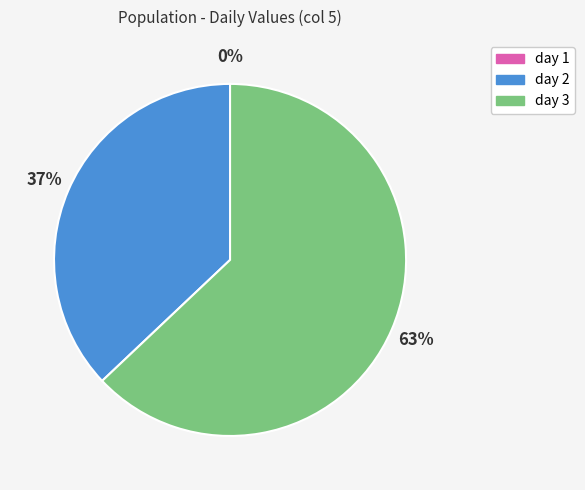

Which category has the biggest portion of the pie?

day 3